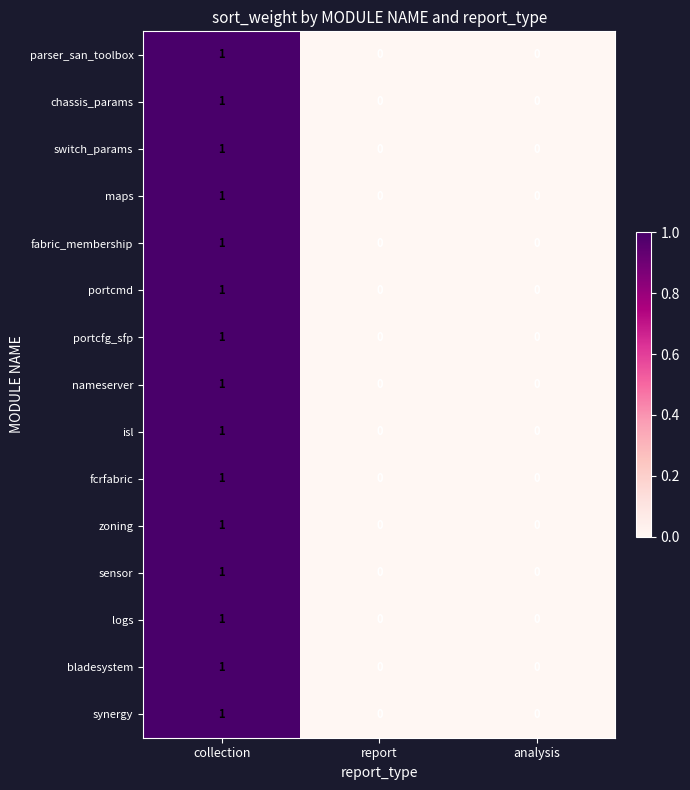

The value of synergy at report is -1. True or false?

False